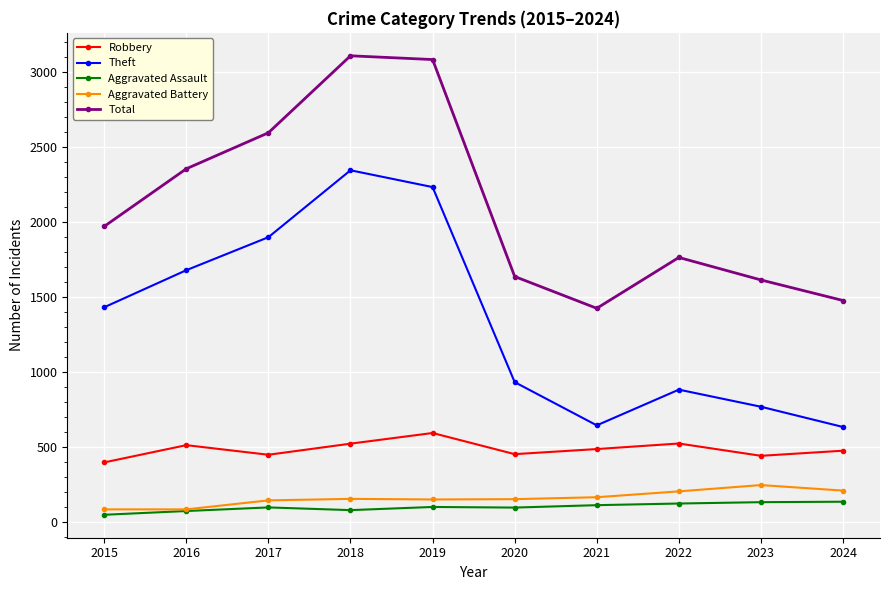

The value of Total at 2017 is 2592. True or false?

True